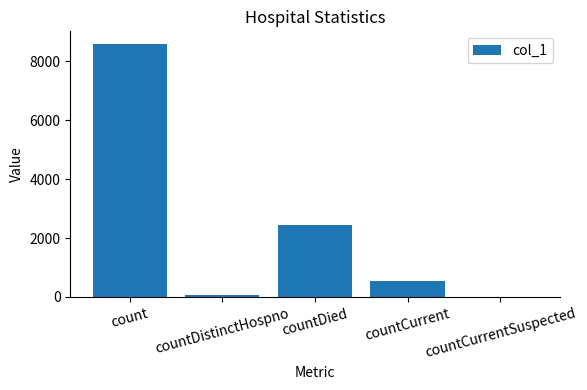

What is the maximum value shown in the chart?

8579